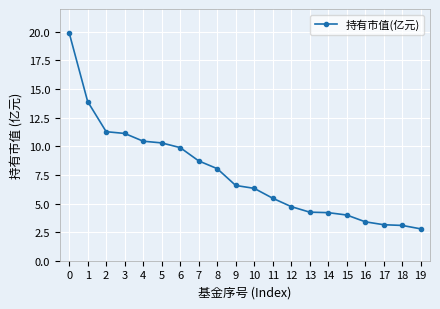

Is this an area chart (filled region under the line)?

No